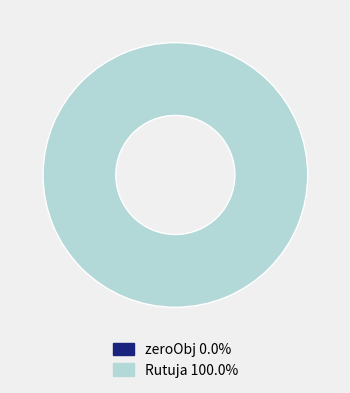

What is the smallest slice in the pie chart?

zeroObj